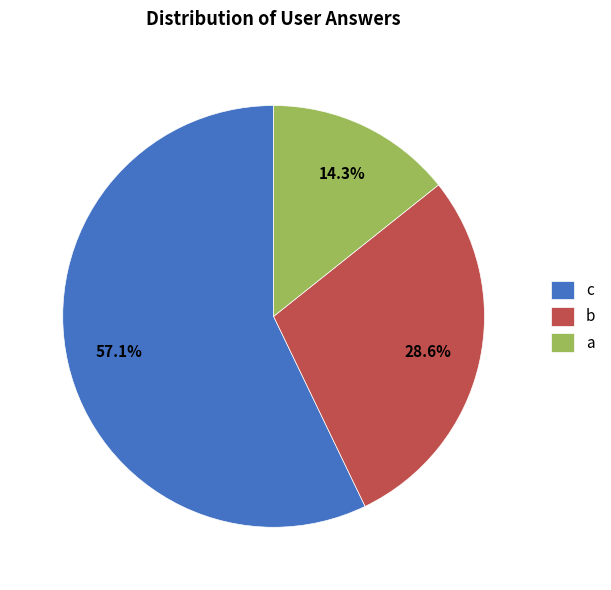

To the nearest percent, what is the average slice percentage?

33%